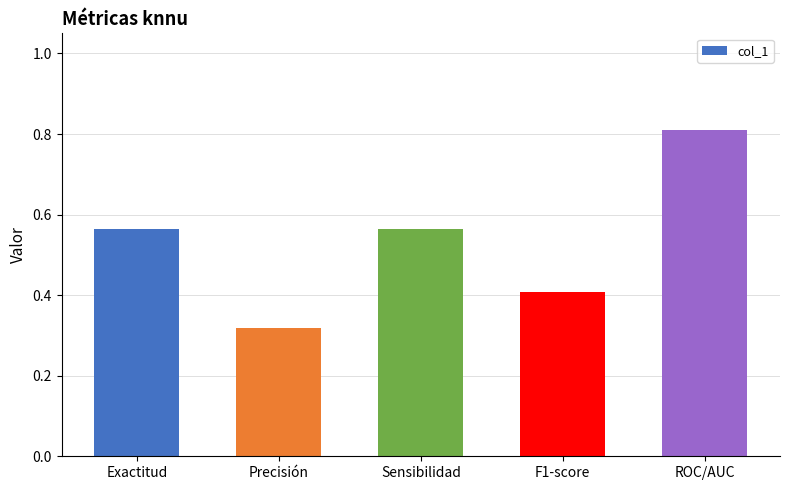

At which category does the chart reach its minimum across all series?

Precisión